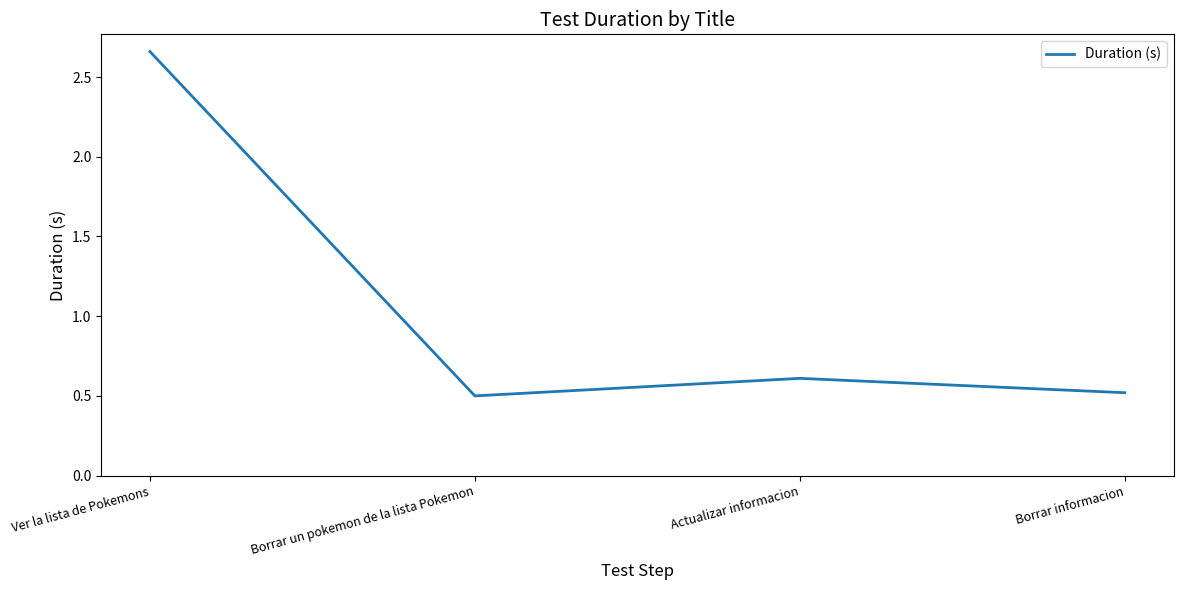

What position from the left is Borrar informacion?

4